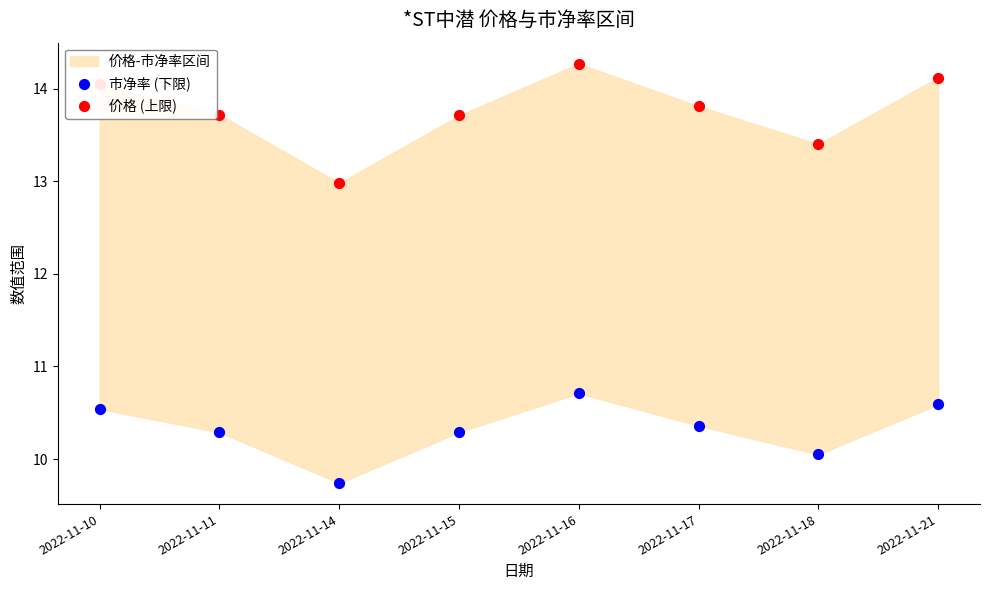

Which series contains the highest Y value?

价格 (上限)